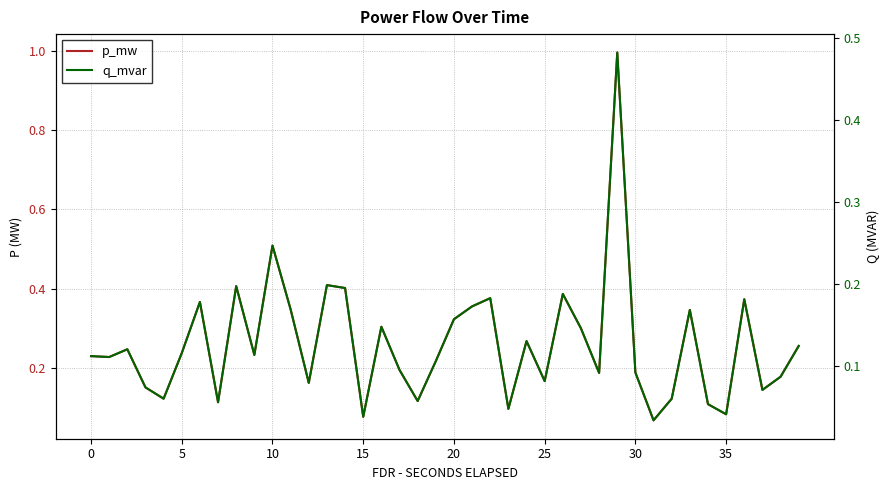

How many categories are shown in the chart?

40